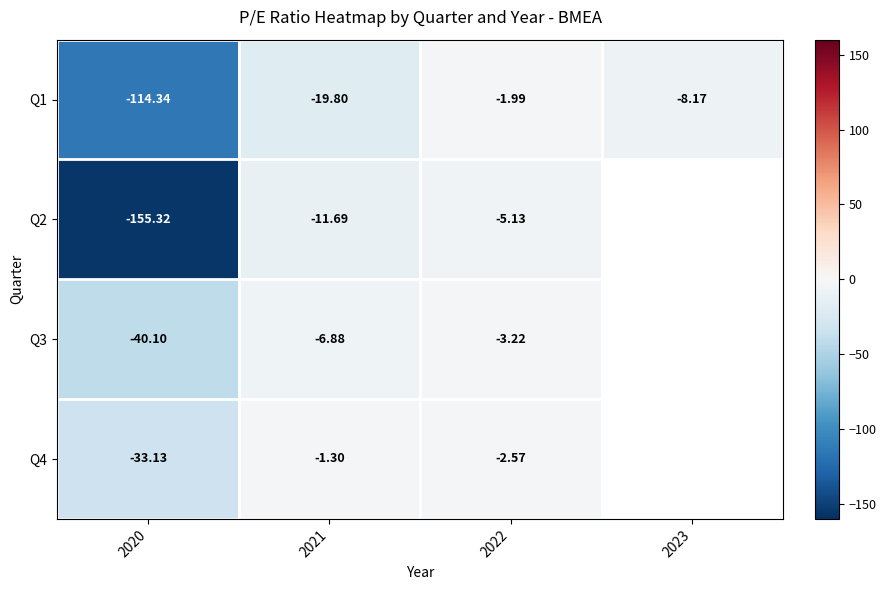

What is the greatest value displayed?

-1.3